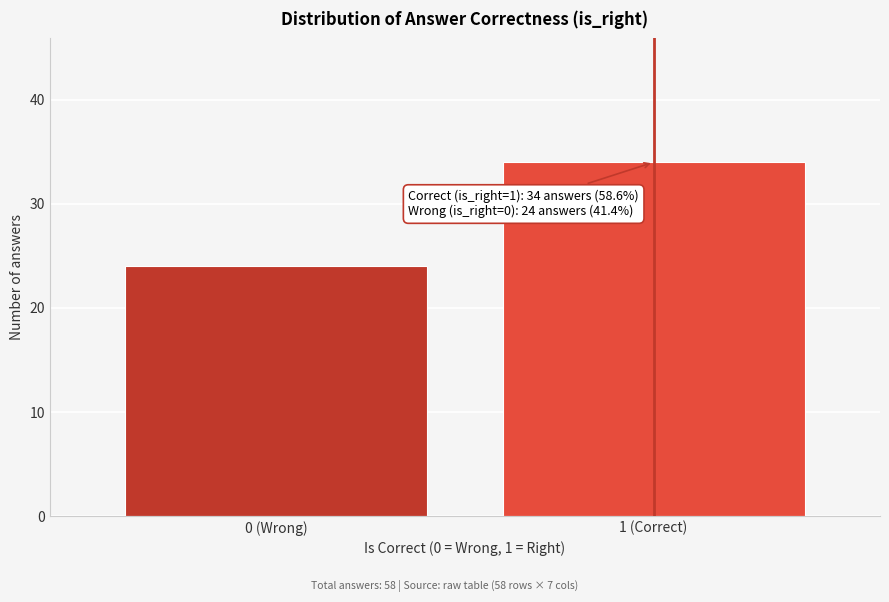

Reading left to right, list all the values displayed in this chart.

24	34